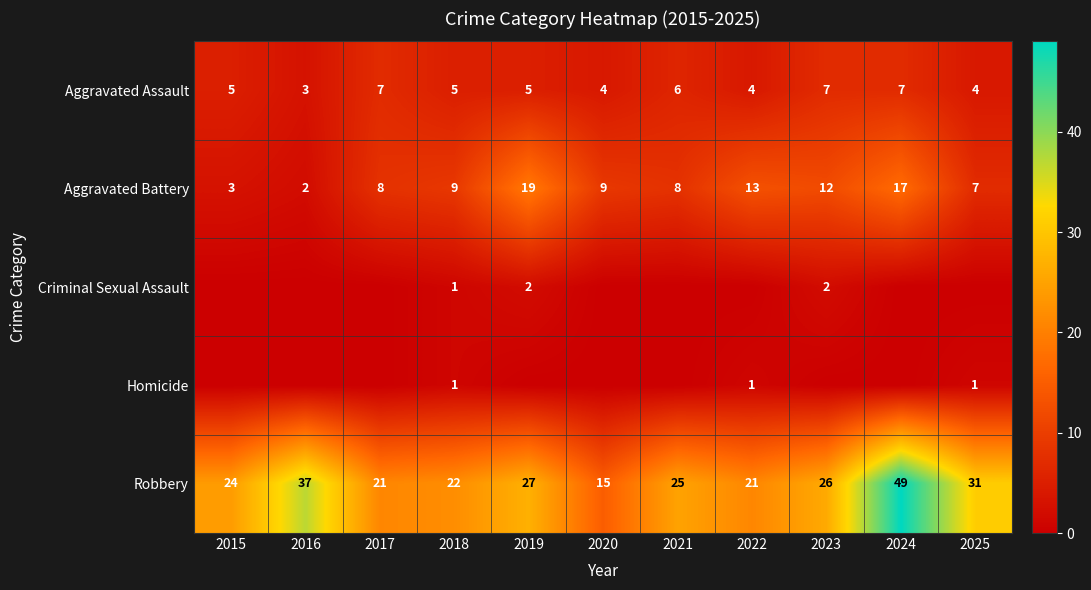

True or false: Criminal Sexual Assault has a value of 0 at 2022.

True